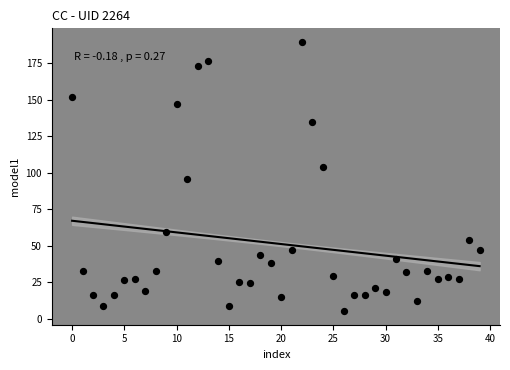

What is the range of Y values (max minus min)?

184.9